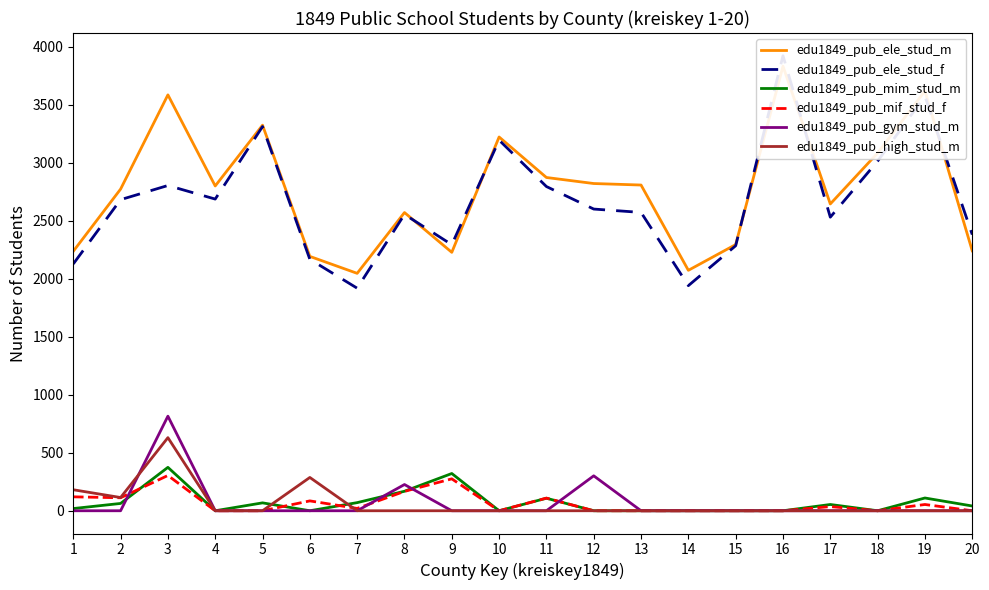

What are all the series names shown in the legend?

edu1849_pub_ele_stud_m, edu1849_pub_ele_stud_f, edu1849_pub_mim_stud_m, edu1849_pub_mif_stud_f, edu1849_pub_gym_stud_m, edu1849_pub_high_stud_m